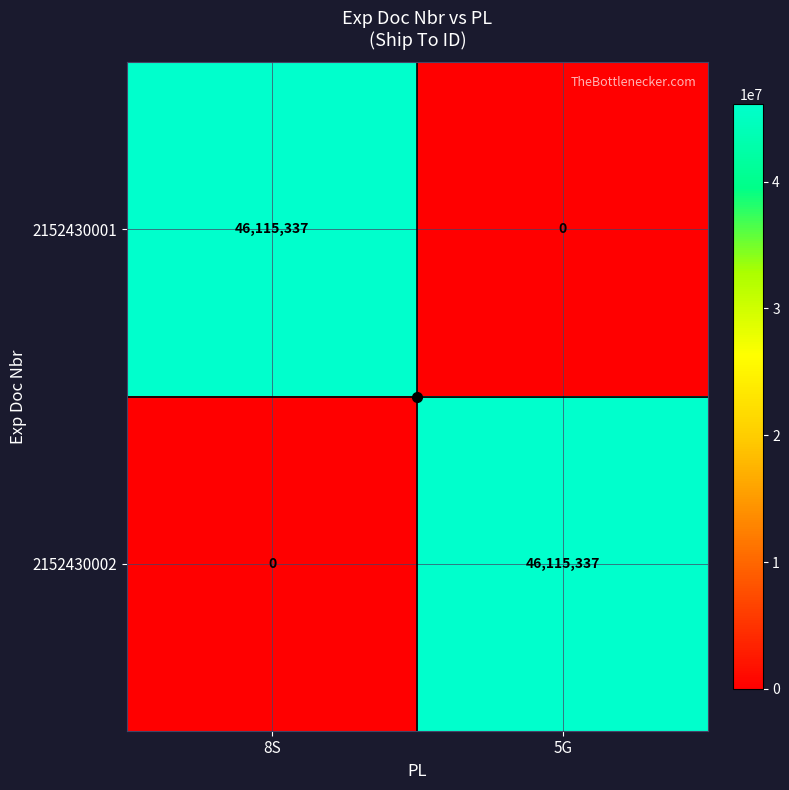

What is the approximate value of 2152430001 at 8S?

46115337